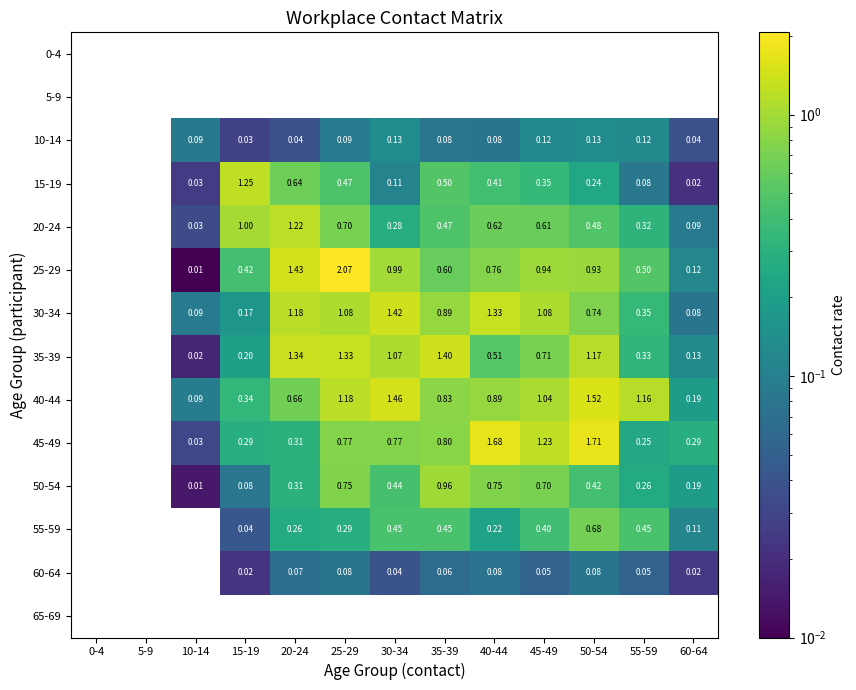

Is the value of 30-34 at 10-14 greater than the value of 45-49 at 25-29?

No